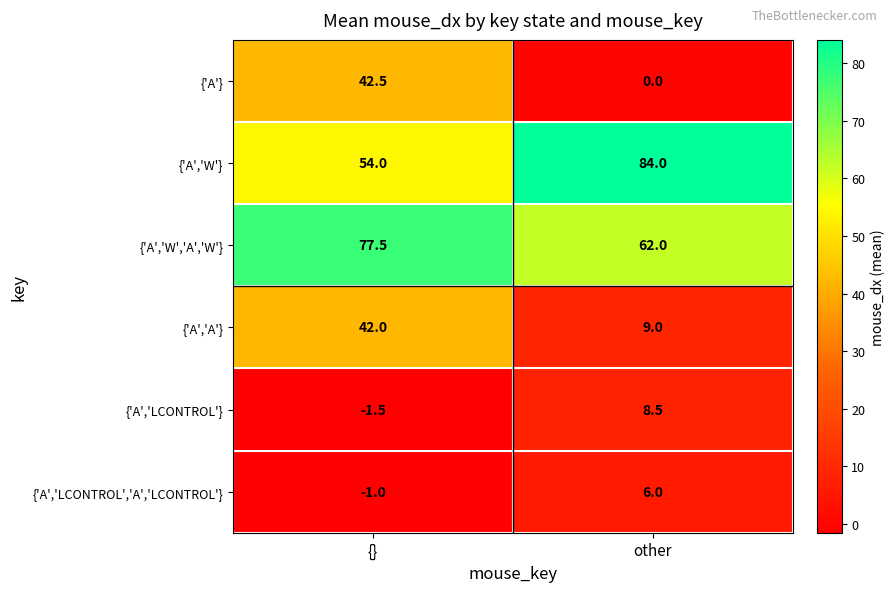

How many data points in {'A','W','A','W'} are less than 77?

1